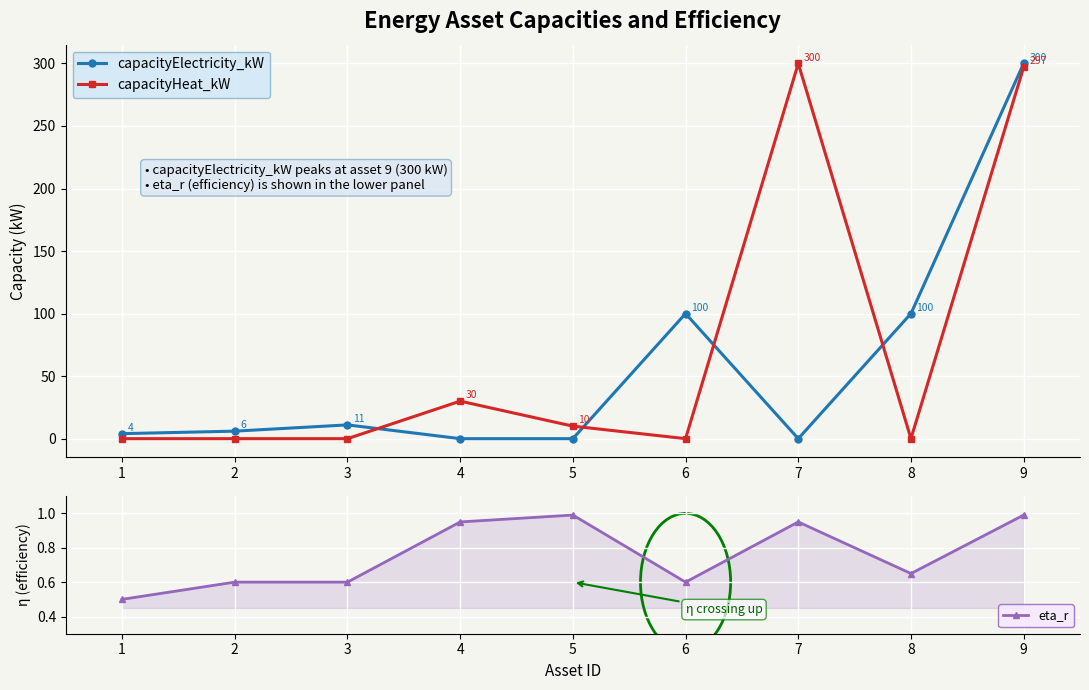

How many series are shown in this chart?

3